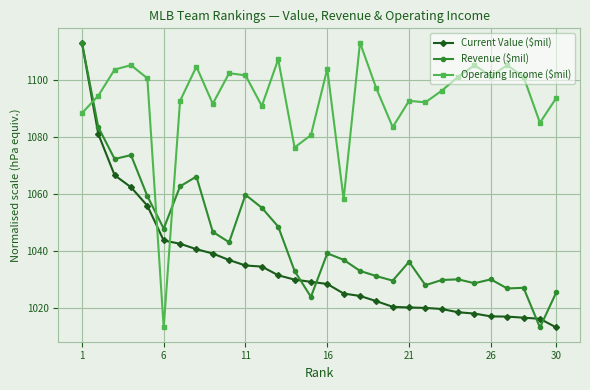

Rank the series by their average value, from lowest to highest.

Current Value ($mil), Revenue ($mil), Operating Income ($mil)